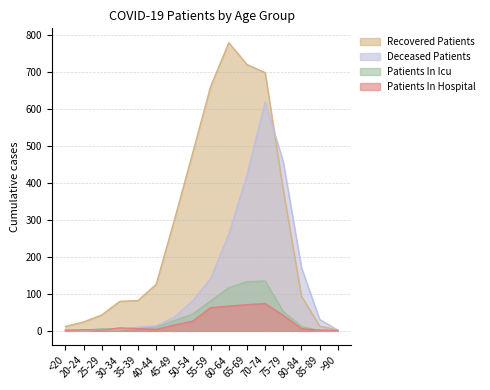

The recovered_patients series shows 11 at 20-24. True or false?

False